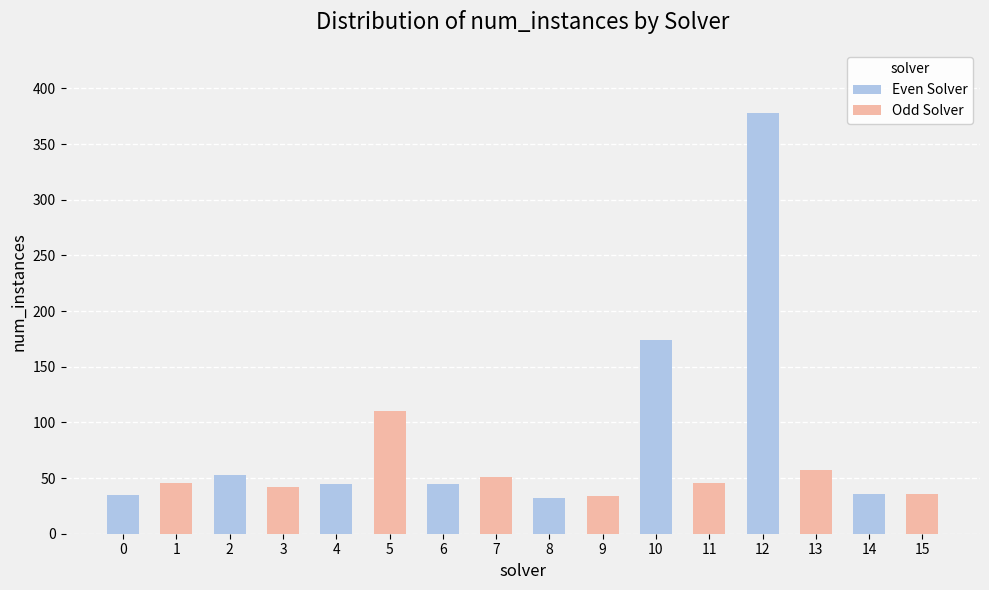

The chart shows a value of 42 at 3. True or false?

True